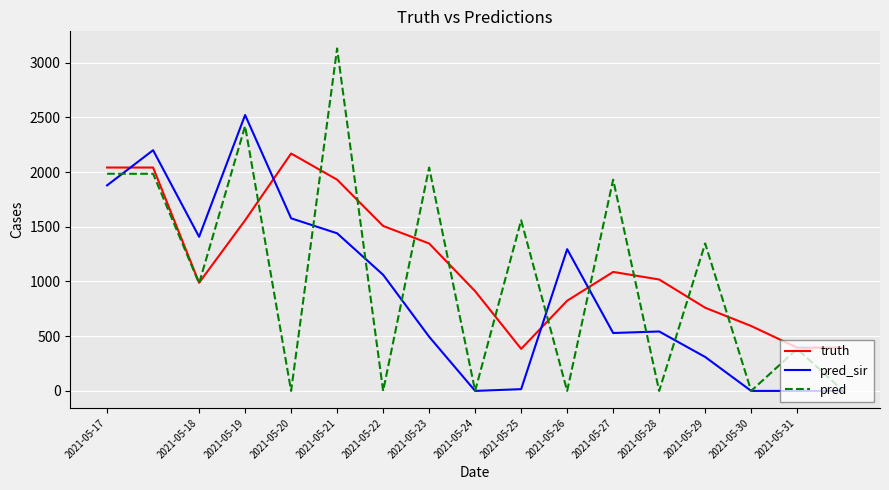

What is the greatest value displayed?

3129.0